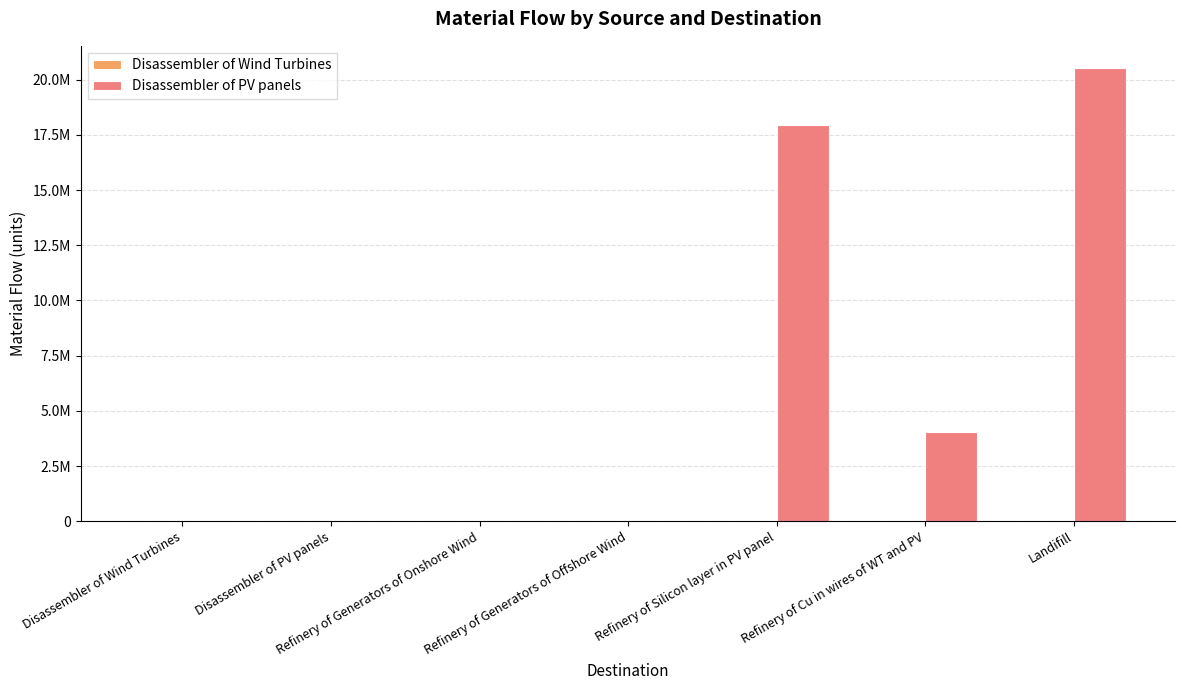

Which series has the largest total across all categories?

Disassembler of PV panels